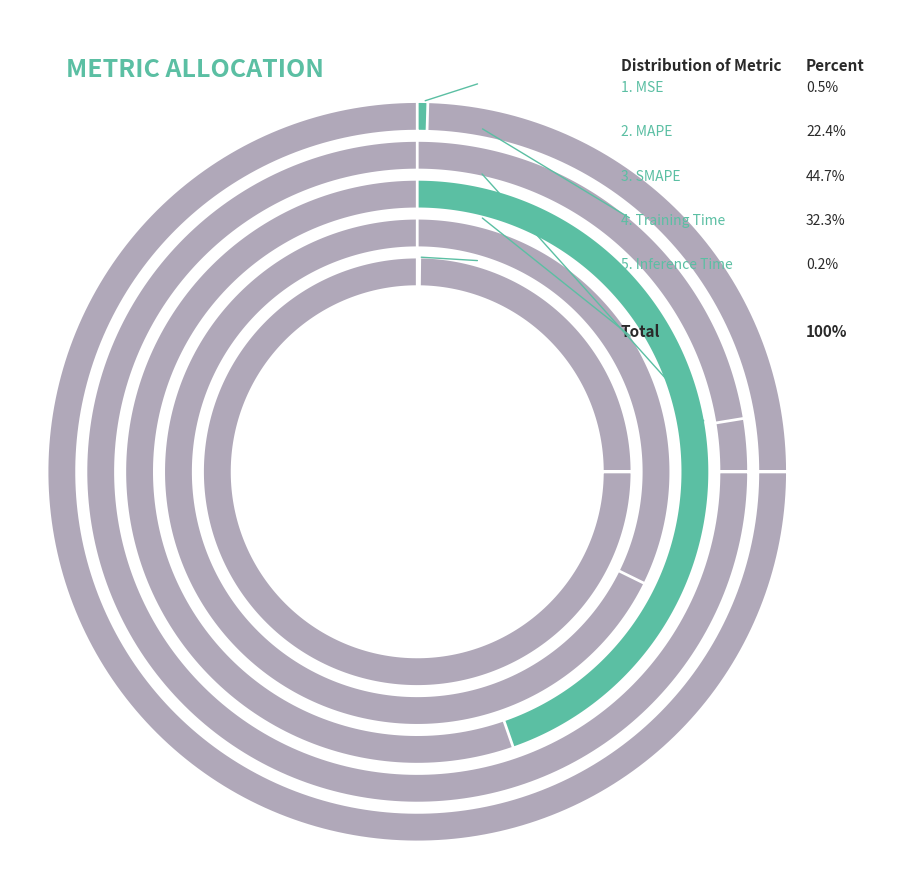

Which category has the biggest portion of the pie?

SMAPE